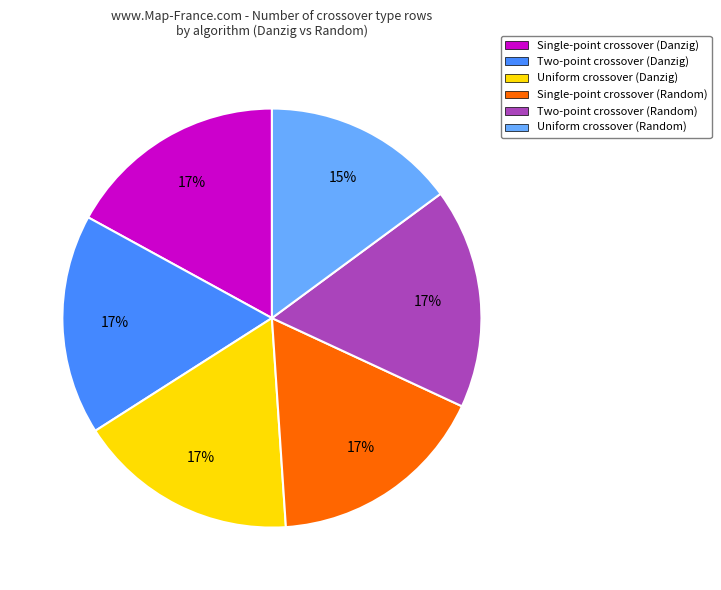

Does Uniform crossover (Danzig) represent more than half of the total?

No